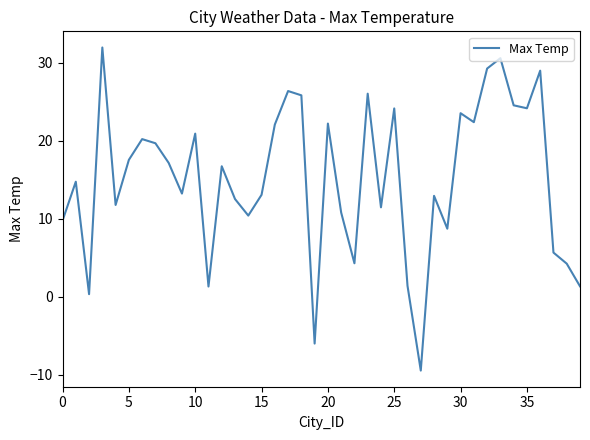

What is the average value?

15.2